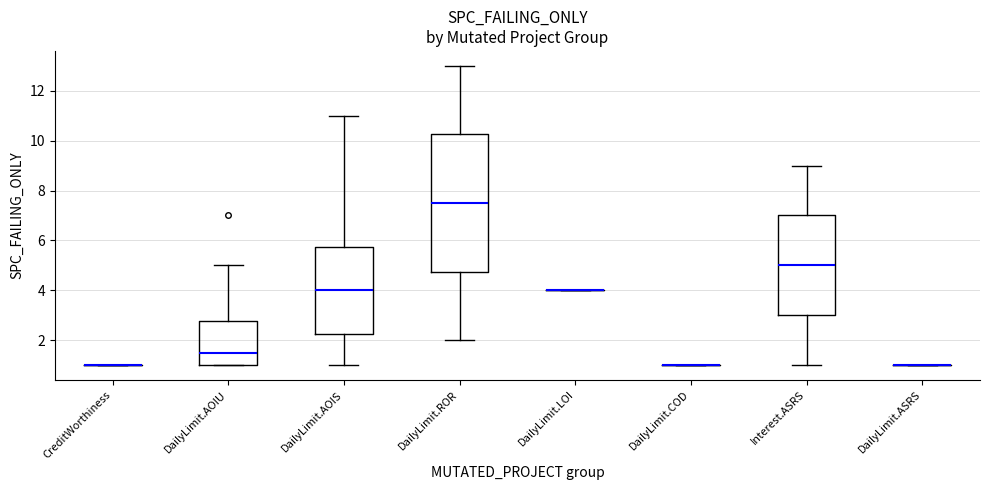

Reading left to right, read every box against the y-axis: the position of its median line, the range the box covers, and the ends of its whiskers. The values are not printed on the chart, so give them approximately, as read against the axis.

CreditWorthiness: box collapsed to a line at 1.0, whiskers 1.0 to 1.0
DailyLimit.AOIU: median 1.6, box 1.0 to 2.8, whiskers 1.0 to 5.0
DailyLimit.AOIS: median 4.0, box 2.2 to 5.8, whiskers 1.0 to 11.0
DailyLimit.ROR: median 7.6, box 4.8 to 10.2, whiskers 2.0 to 13.0
DailyLimit.LOI: box collapsed to a line at 4.0, whiskers 4.0 to 4.0
DailyLimit.COD: box collapsed to a line at 1.0, whiskers 1.0 to 1.0
Interest.ASRS: median 5.0, box 3.0 to 7.0, whiskers 1.0 to 9.0
DailyLimit.ASRS: box collapsed to a line at 1.0, whiskers 1.0 to 1.0